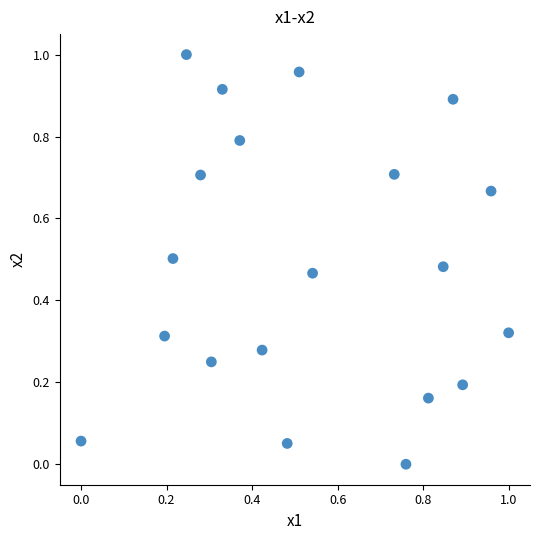

Count the number of points in this scatter plot.

20